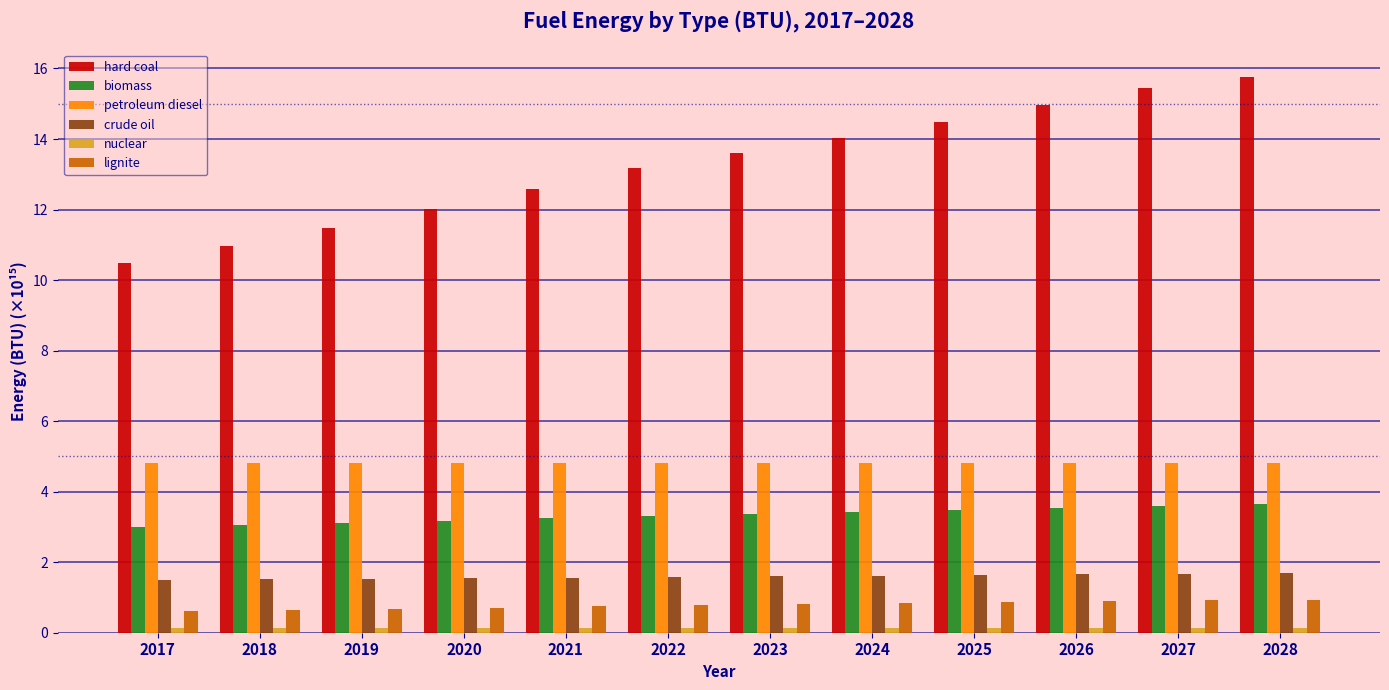

Is the value of petroleum diesel at 2022 greater than the value of biomass at 2028?

Yes